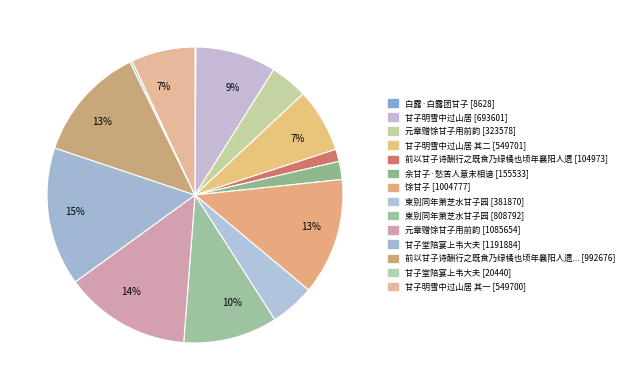

How many segments does this pie chart have?

14